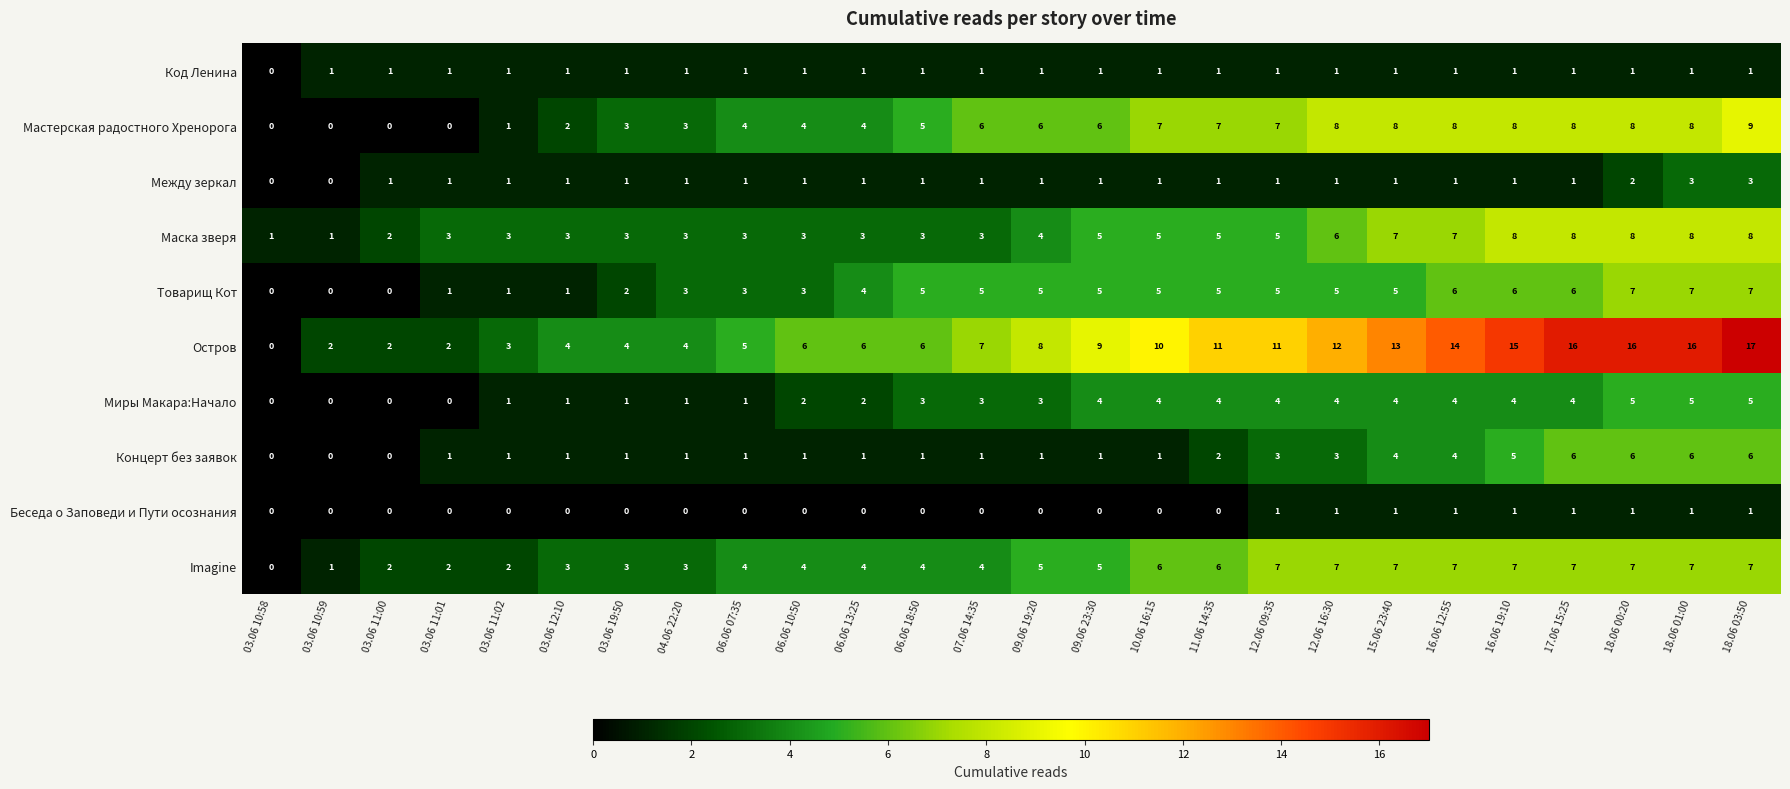

What is the total value across all series at 06.06 13:25?

26